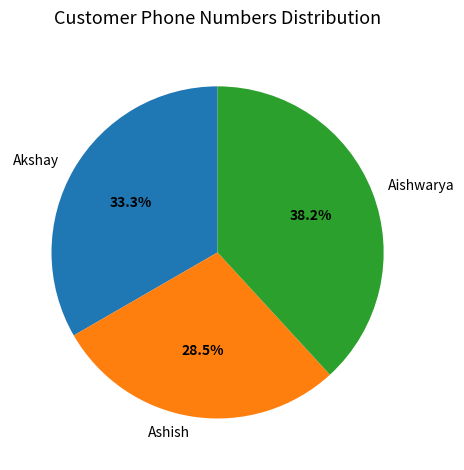

Rank the categories by value from lowest to highest.

Ashish, Akshay, Aishwarya